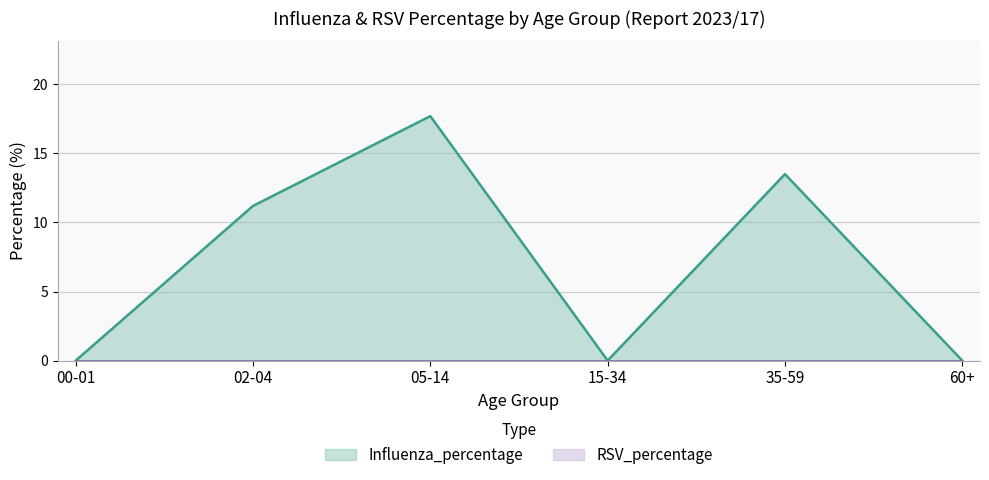

What position from the right is 02-04?

5